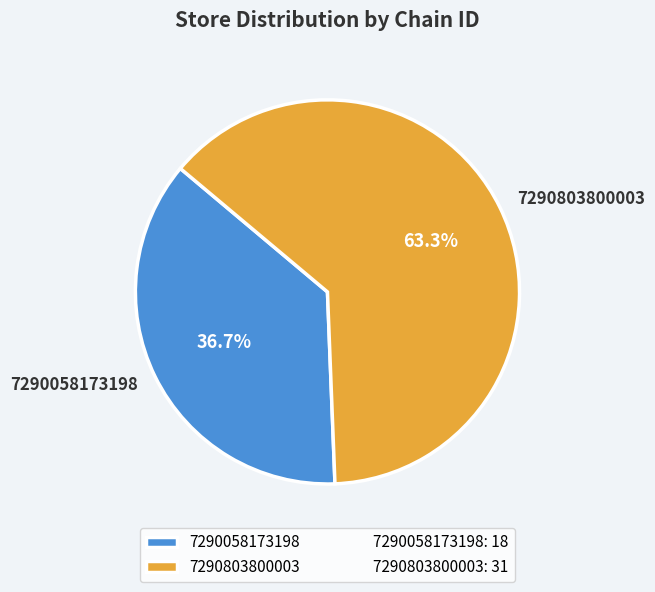

Count the number of slices in the pie.

2